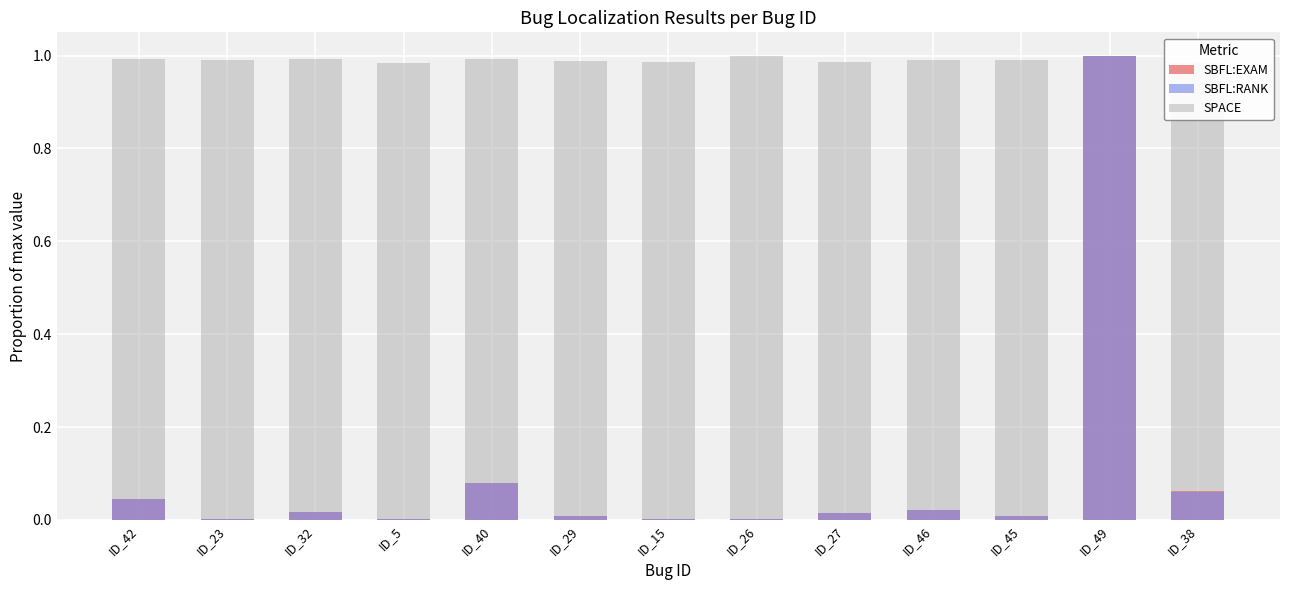

Is the value of SBFL:EXAM at ID_49 greater than the value of SPACE at ID_5?

Yes